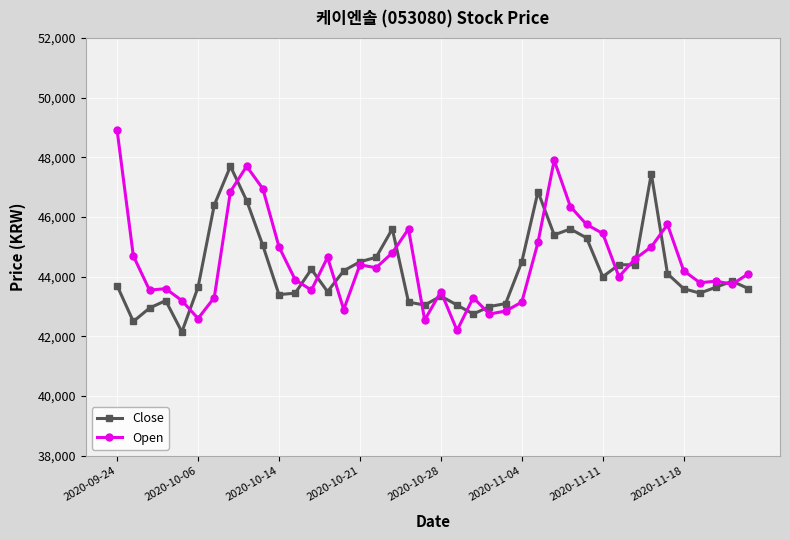

Rank the series by their maximum value, from lowest to highest.

Close, Open